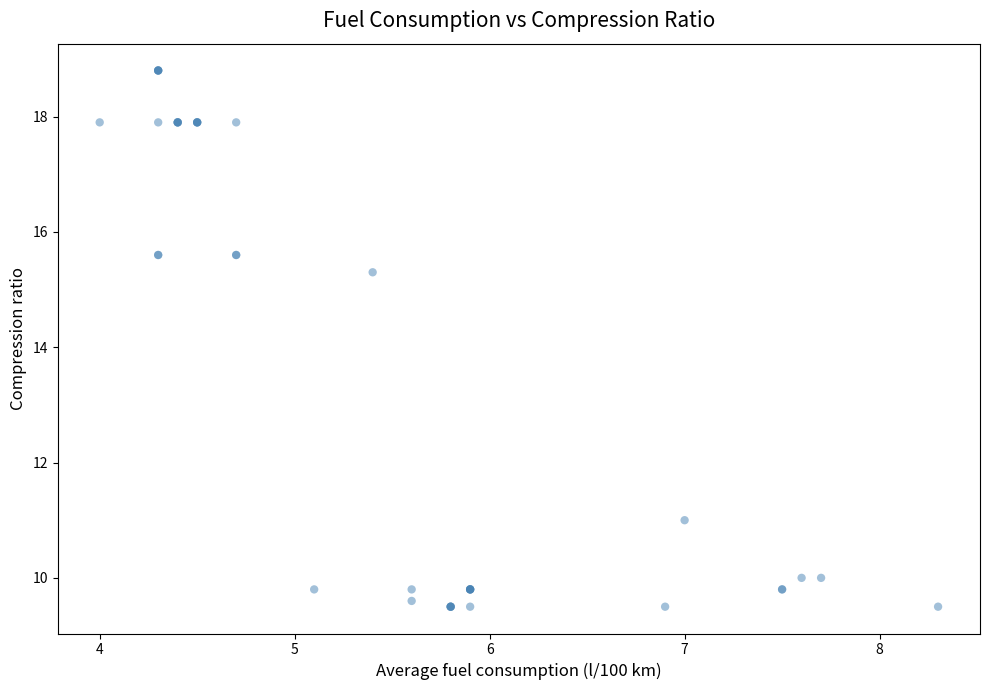

What Y value in the scatter plot is closest to 14?

15.3